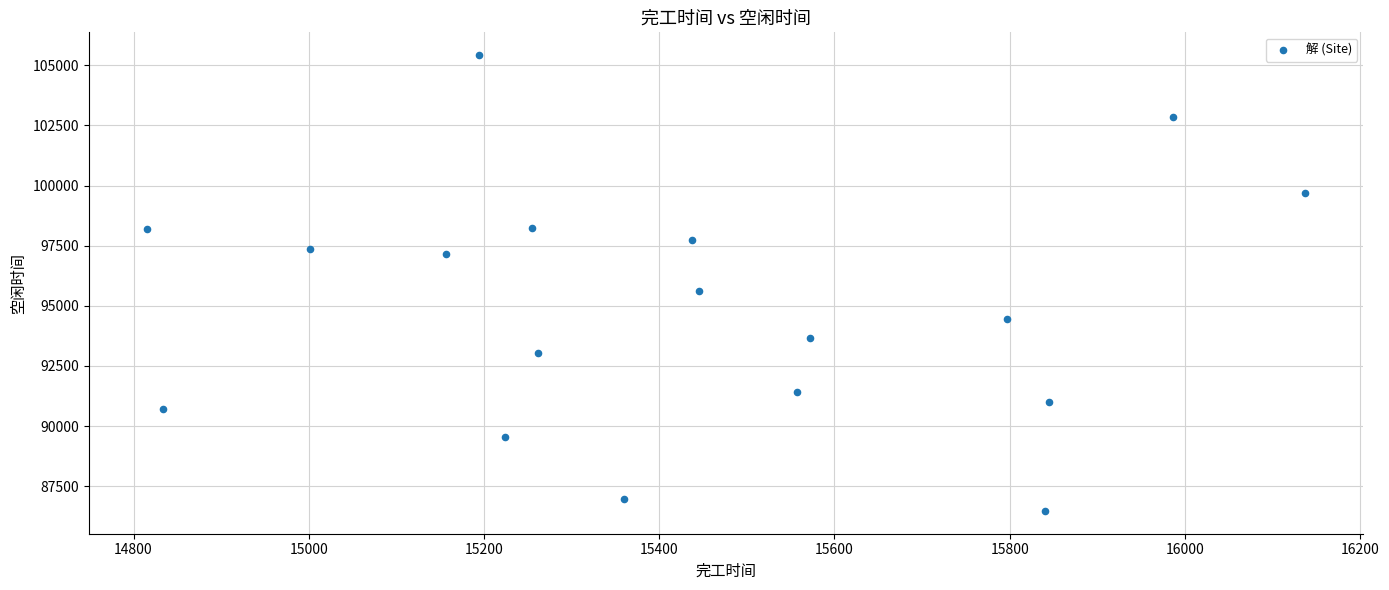

What Y value in the scatter plot is closest to 95948?

95610.3